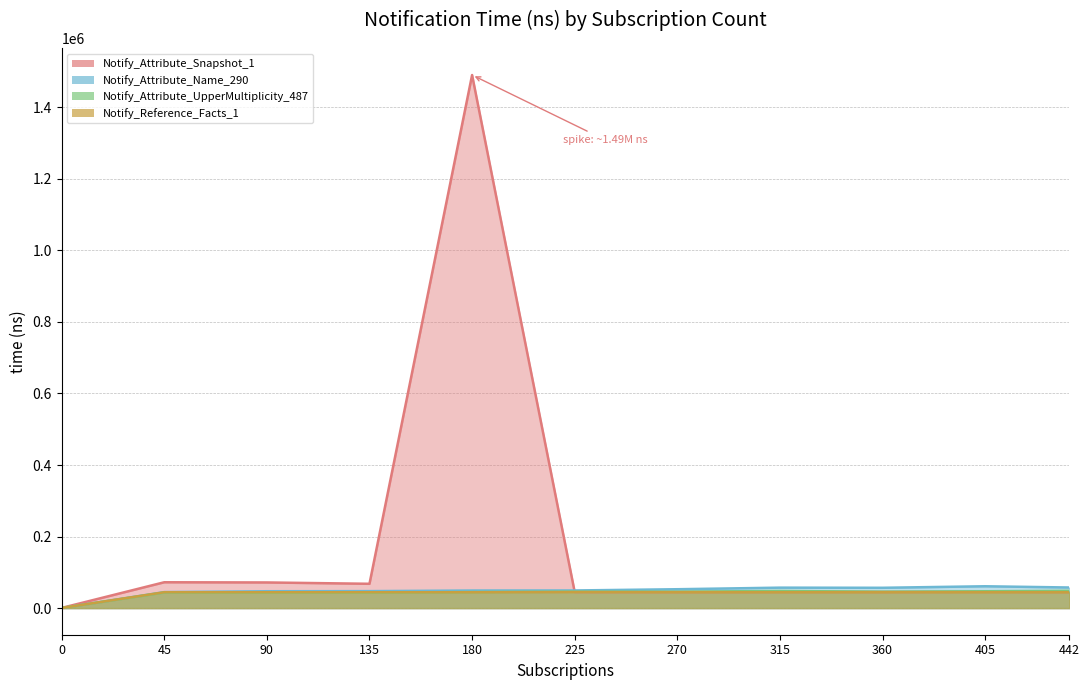

How many interior local peaks does the Notify_Attribute_UpperMultiplicity_487 series have?

3